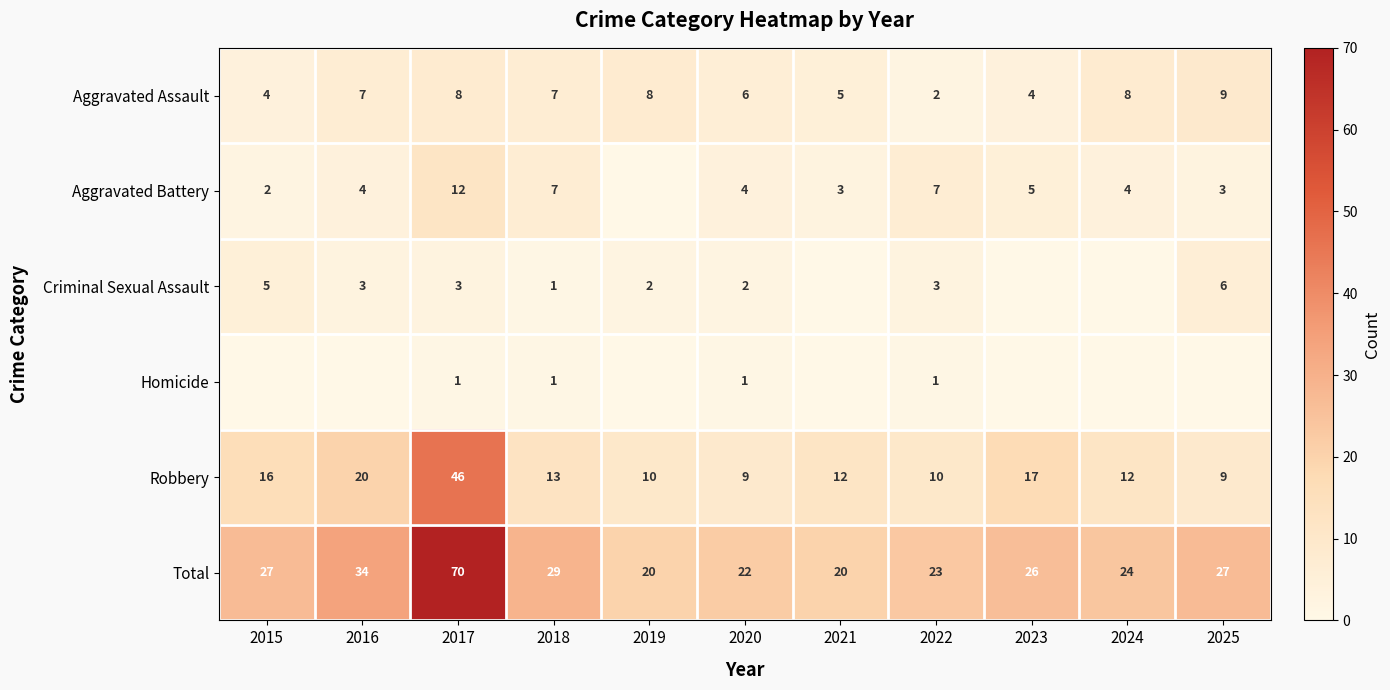

Count the number of data series in this chart.

6